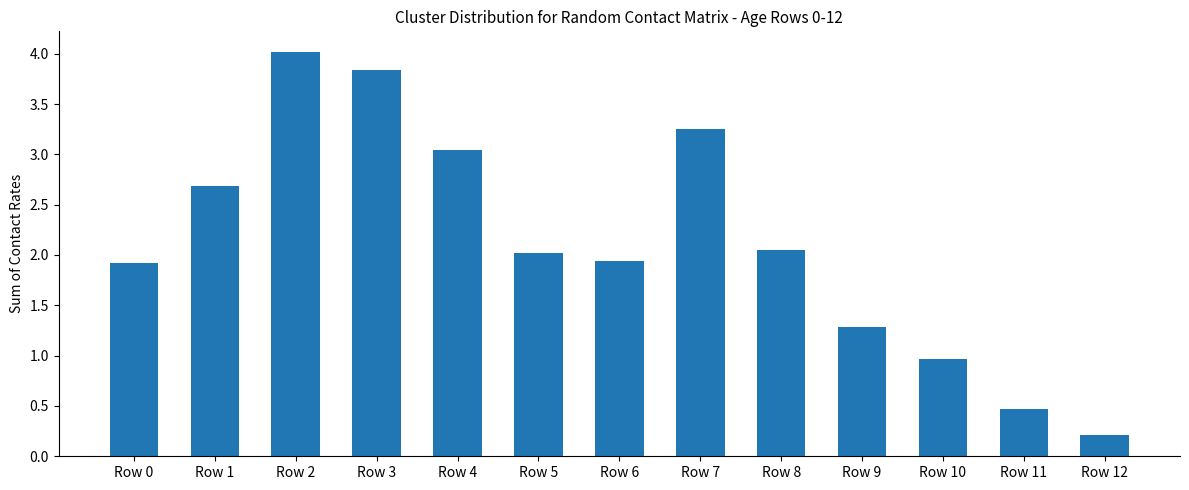

What is the change in value from Row 0 to Row 9?

-0.6